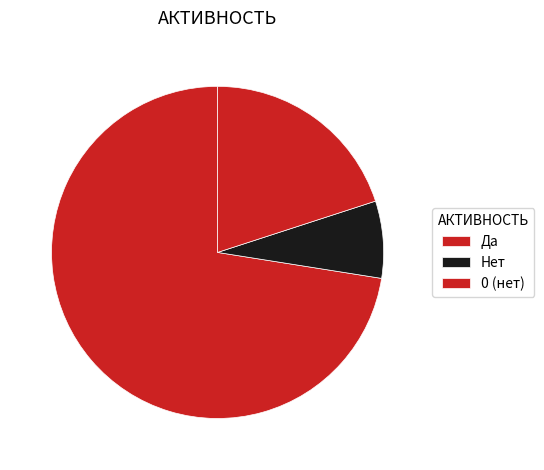

To the nearest percent, what portion does Да represent?

23%